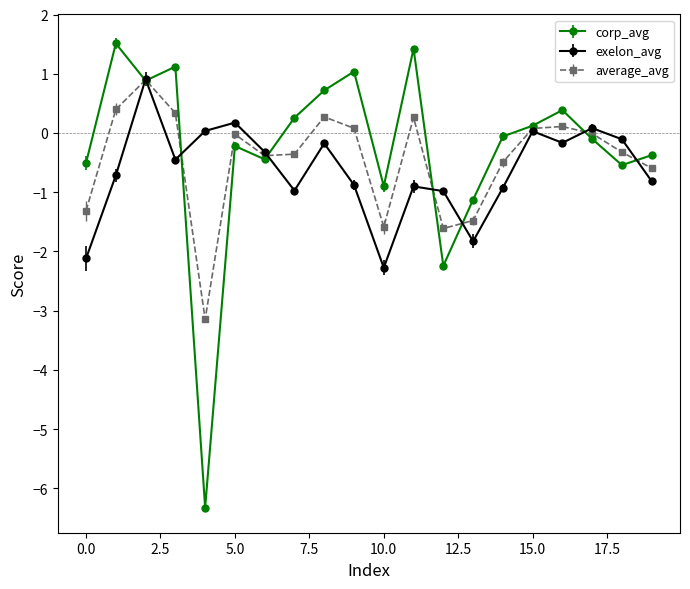

Which series has the widest spread of values?

corp_avg